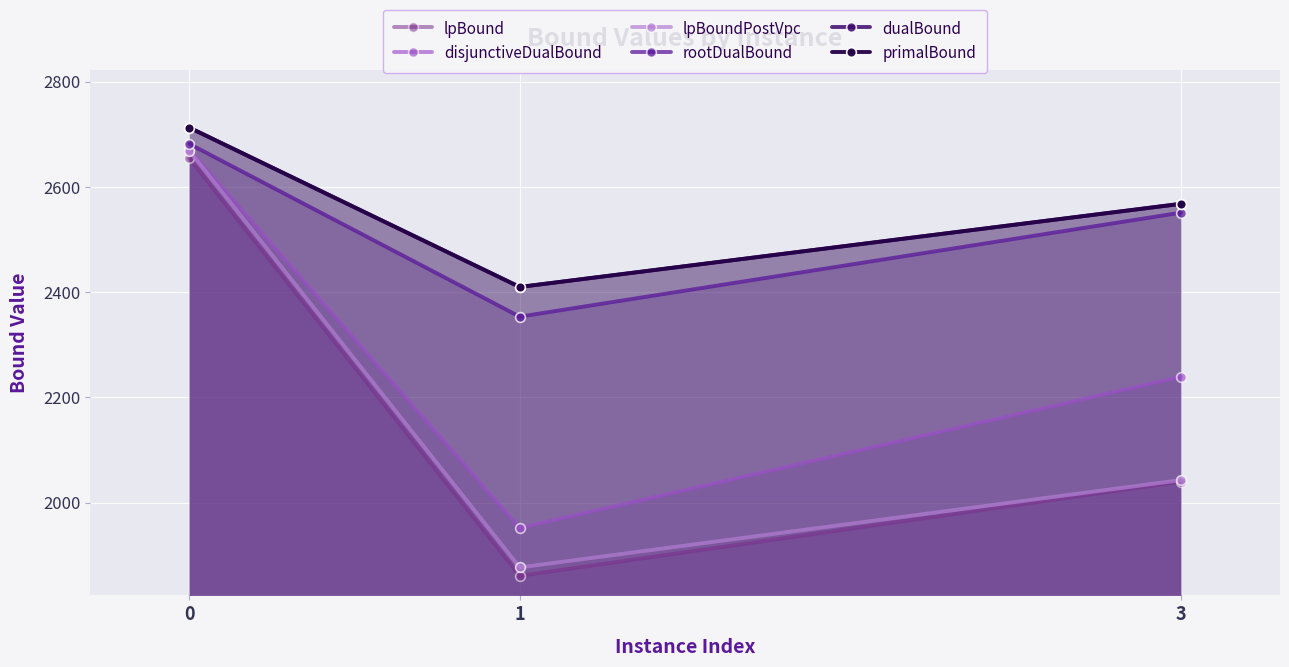

What is the value of the primalBound point at the 2nd from the left?

2410.0